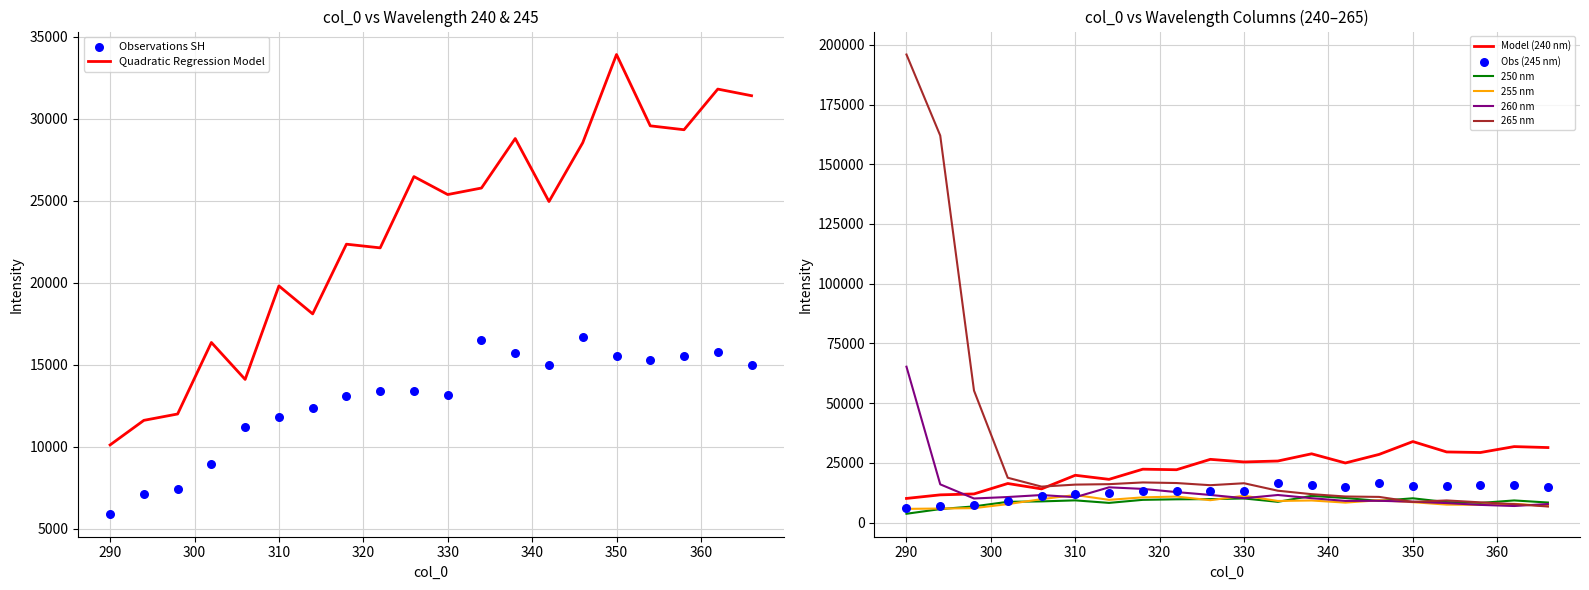

Which series has the largest Y range (max minus min)?

265